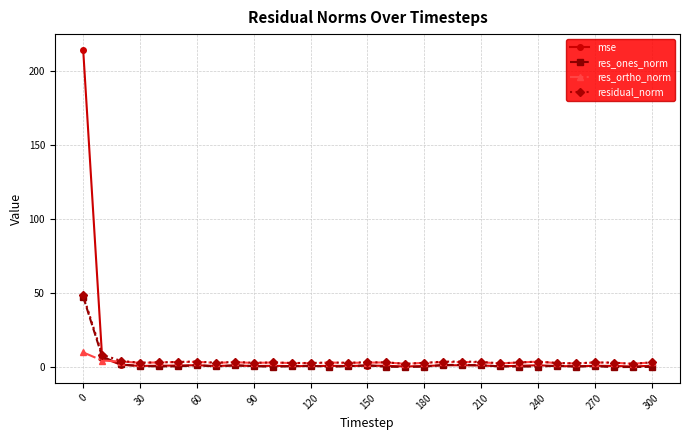

What is the greatest value displayed?

214.2